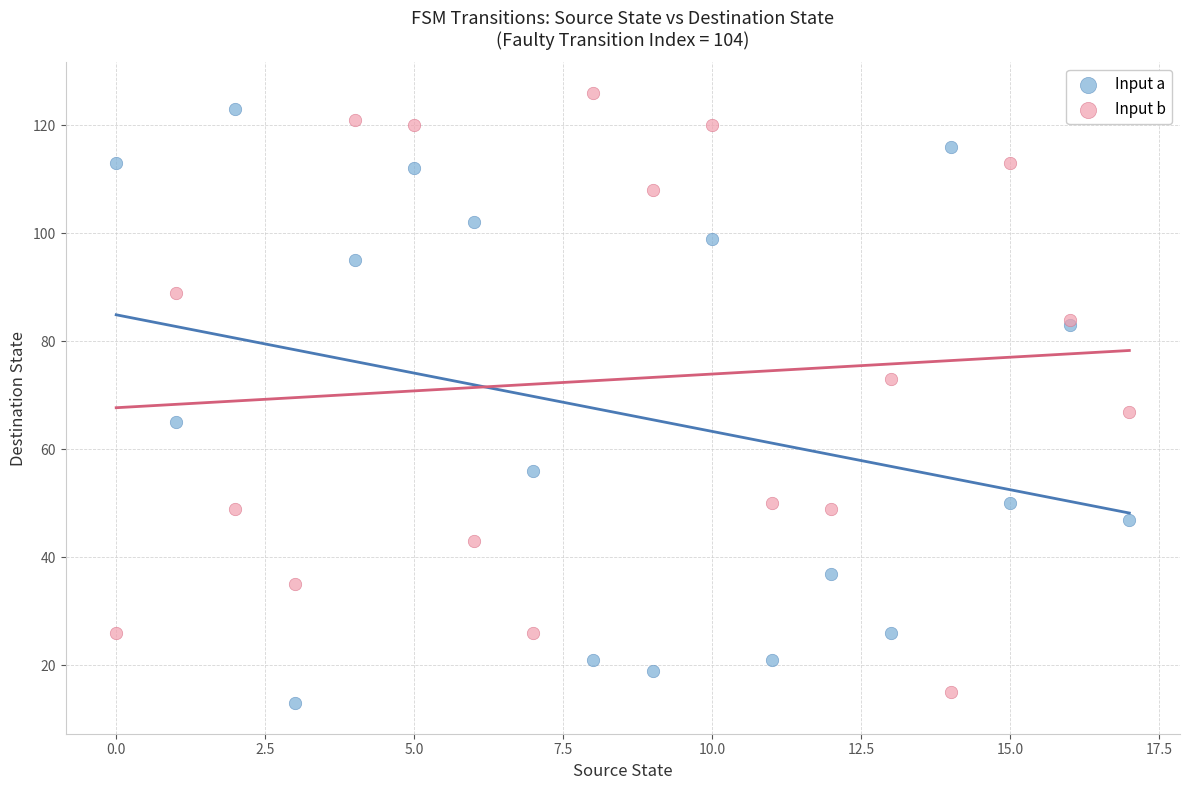

Which series has the largest Y range (max minus min)?

Input b